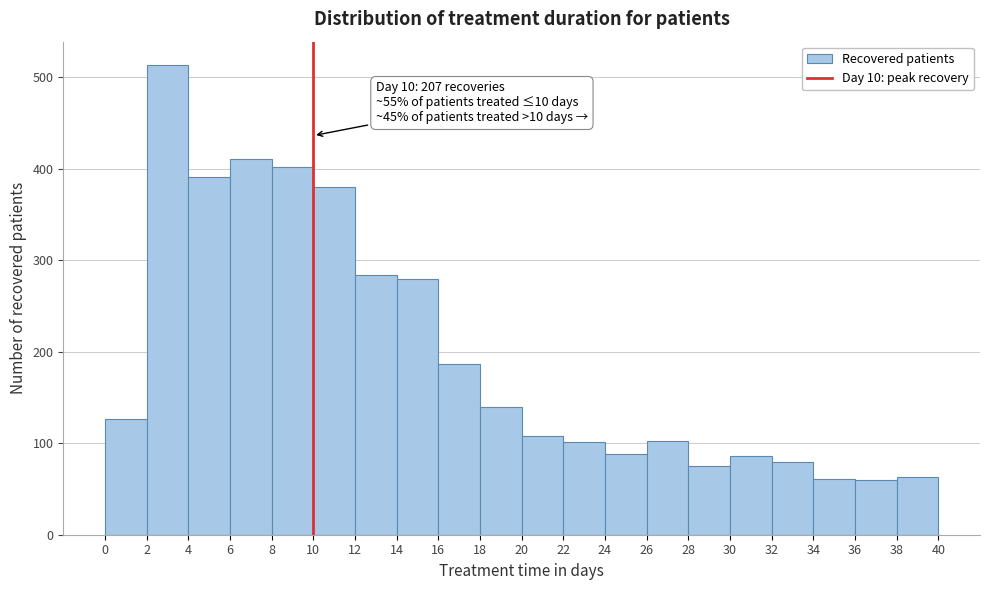

Over which range of the x-axis is the bar tallest?

2 to 4